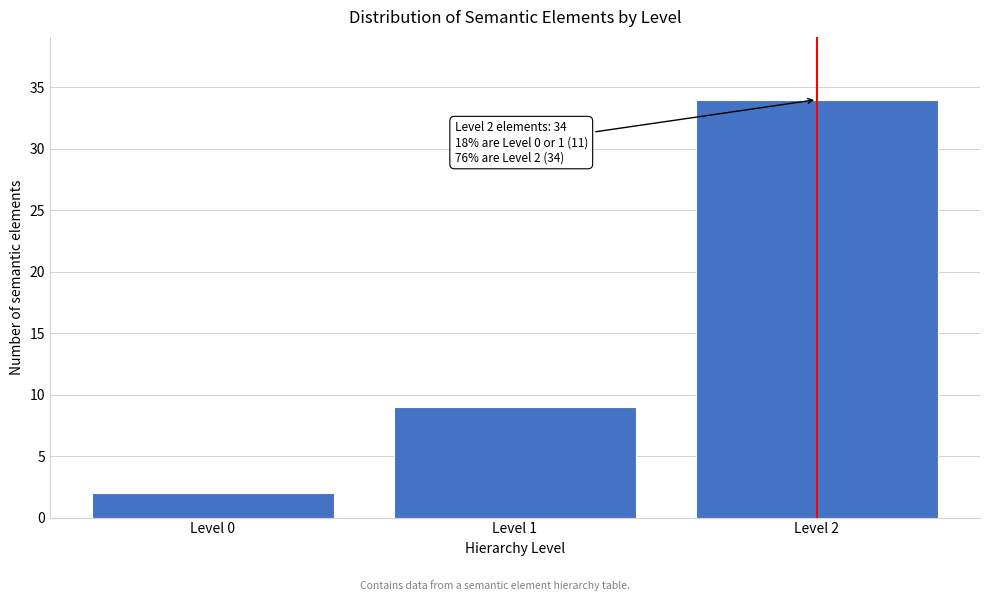

Reading right to left, extract all data points from this chart.

34	9	2